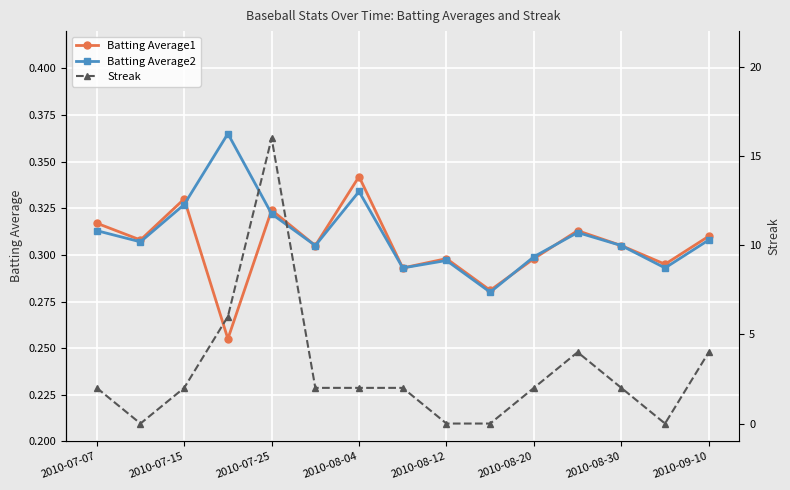

What is the maximum value for Streak?

16.0